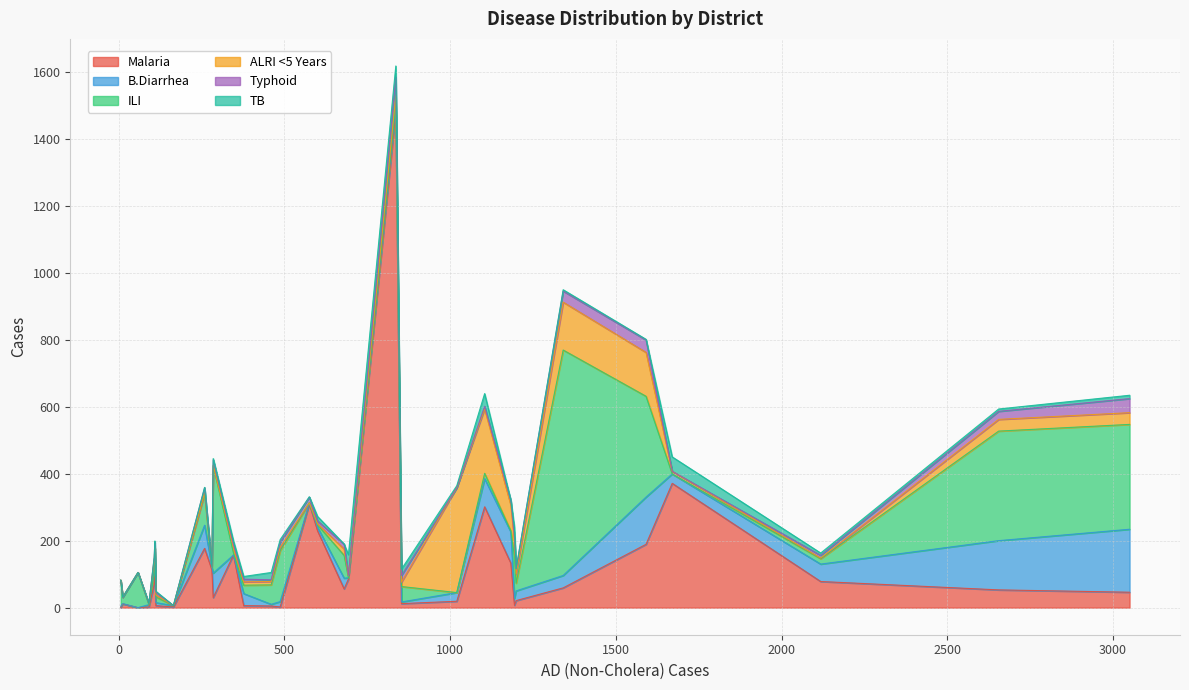

Which series has the largest total across all categories?

Malaria